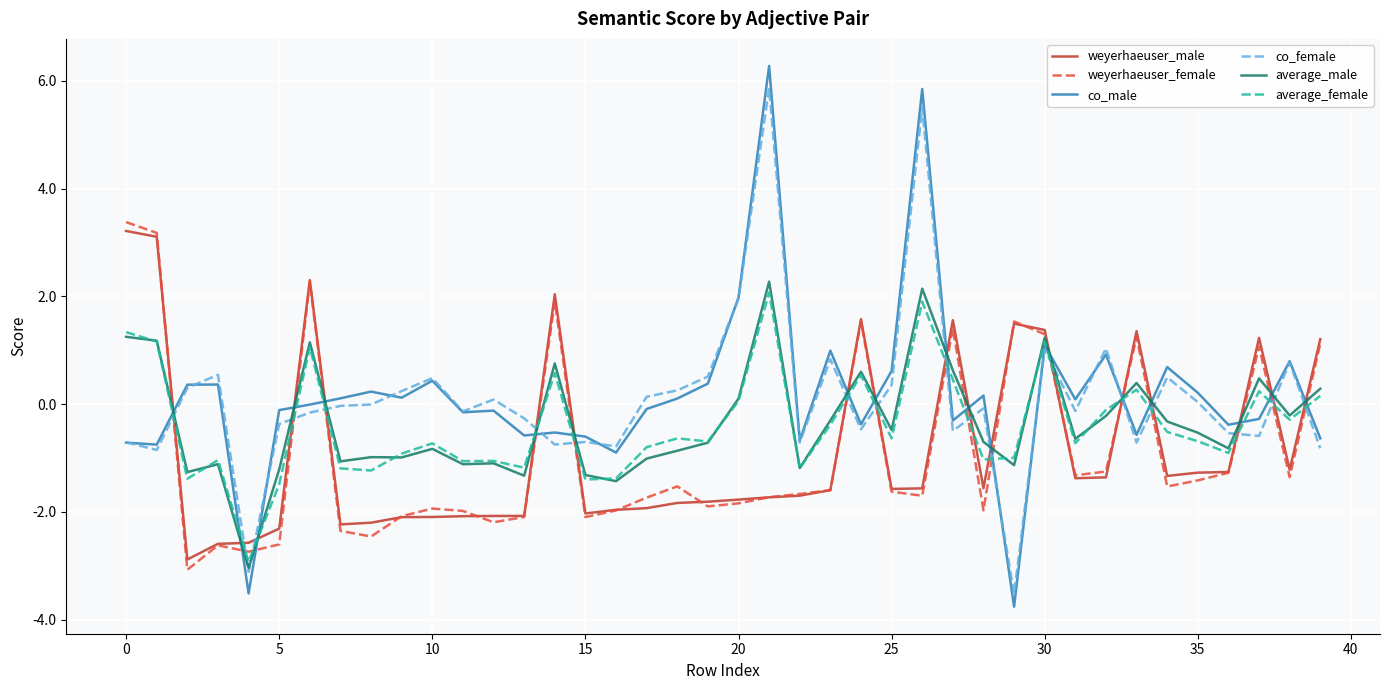

Which series has the largest range (max minus min)?

co_male